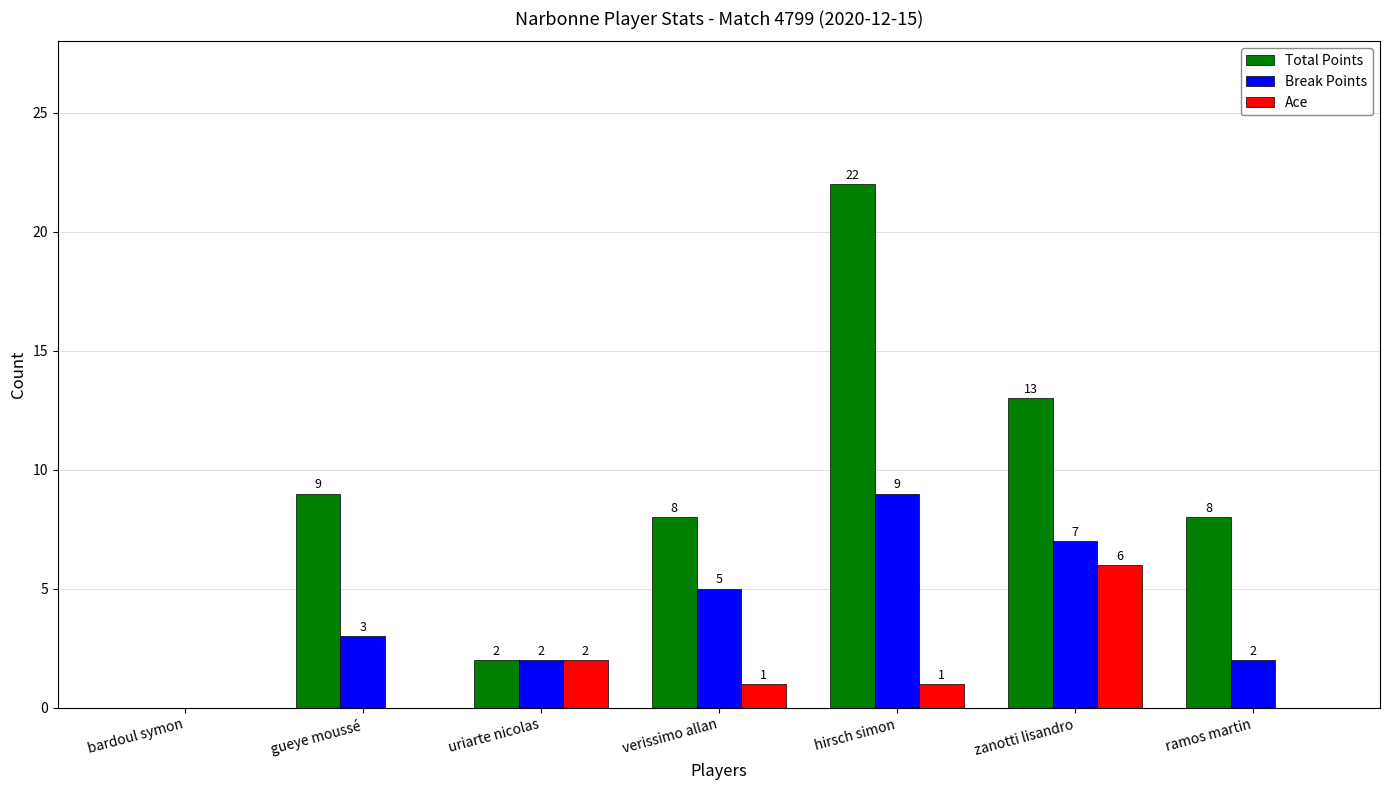

The value of Break Points at hirsch simon is 9. True or false?

True